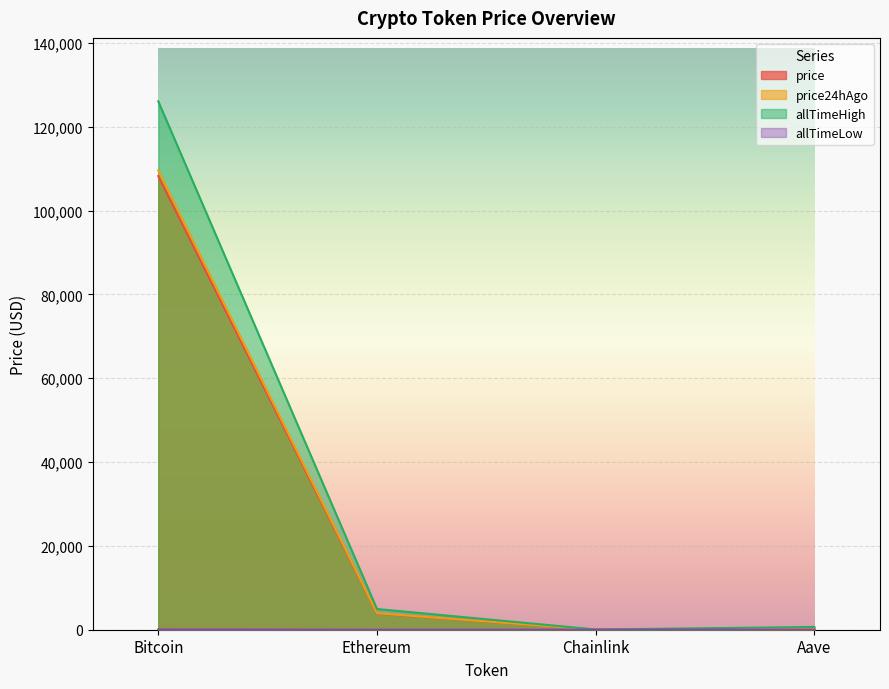

Between Bitcoin and Ethereum, which series saw the biggest shift?

allTimeHigh